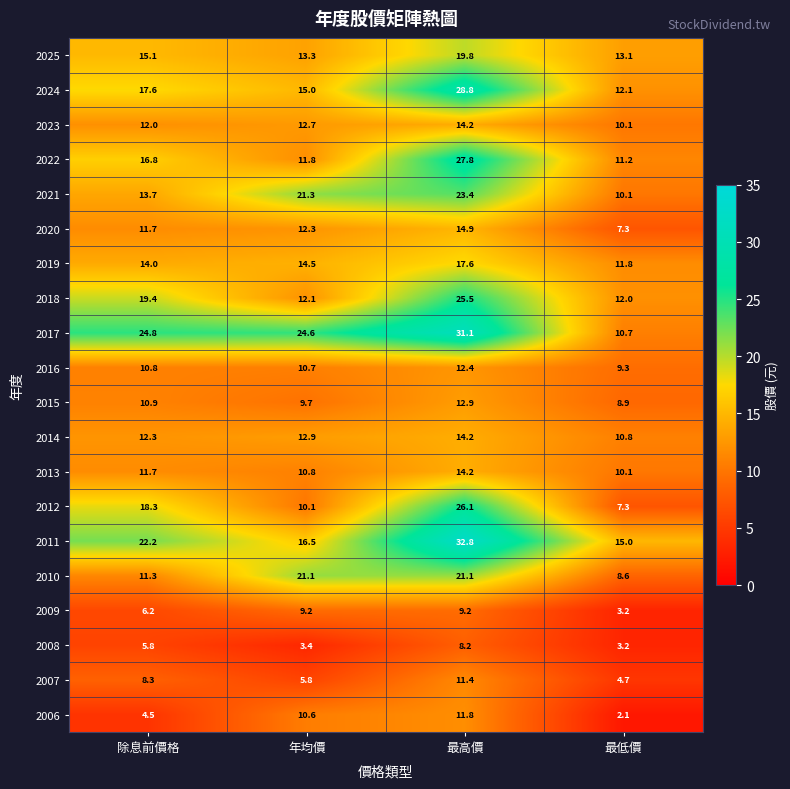

Where is 2007 nearest to the value 8?

除息前價格